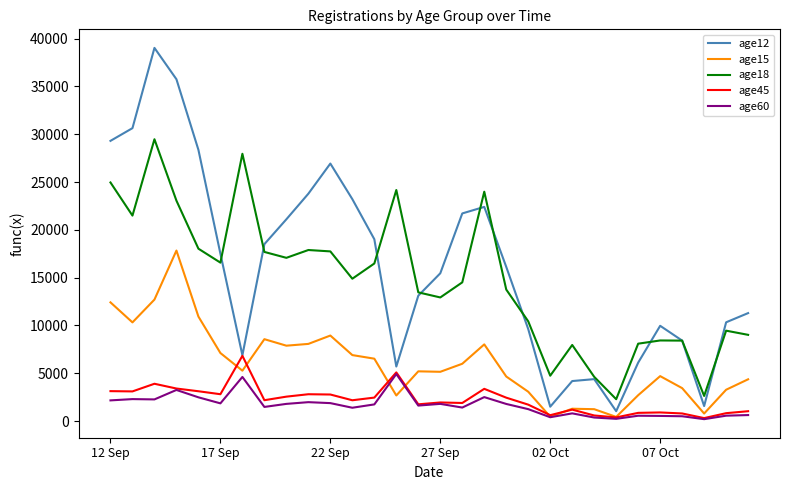

What is the maximum value shown in the chart?

39032